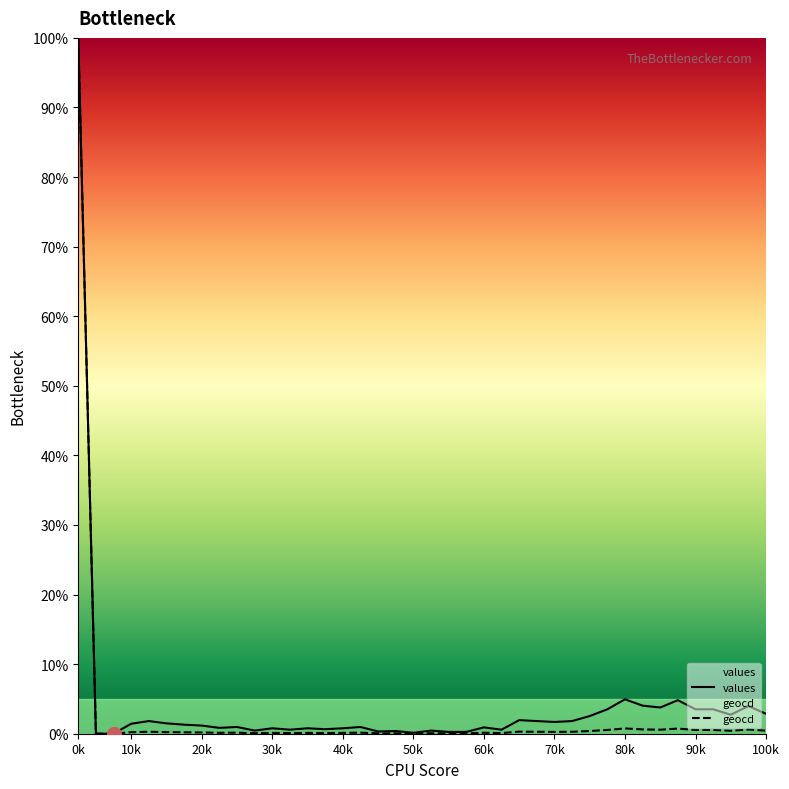

What is the approximate value of values at 90k?

3.5